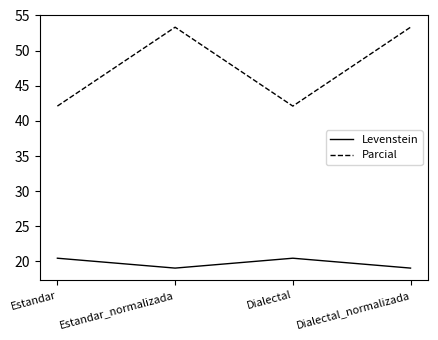

Is the value of Levenstein at Dialectal_normalizada greater than the value of Parcial at Dialectal_normalizada?

No